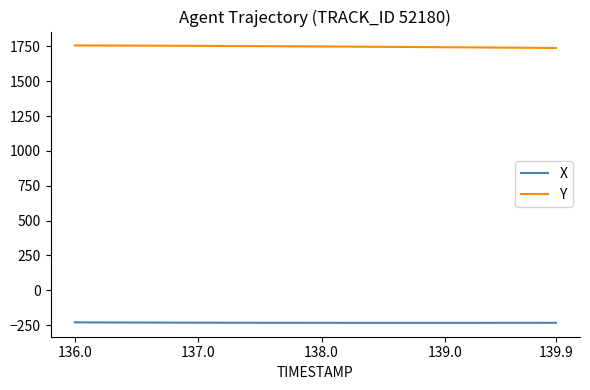

What is the lowest value of the X series?

-233.3